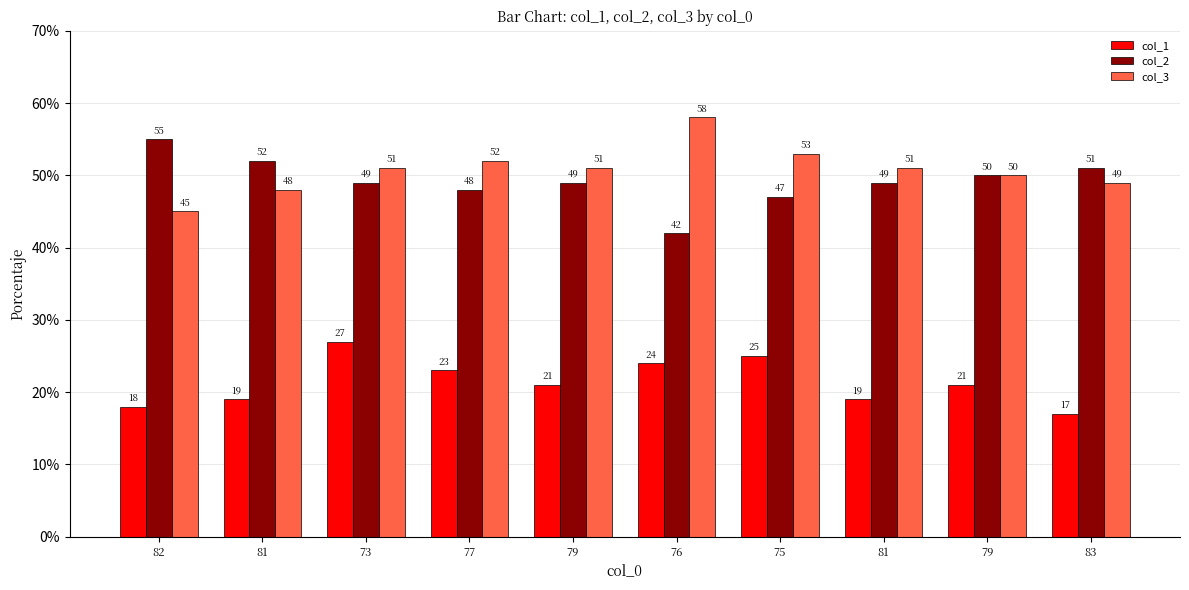

How many series are shown in this chart?

3